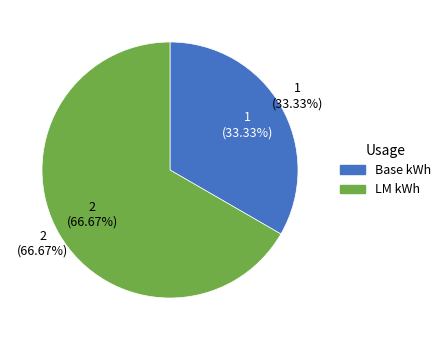

Approximately how many times larger is the value at 1556547095 compared to 1568315612?

0.5